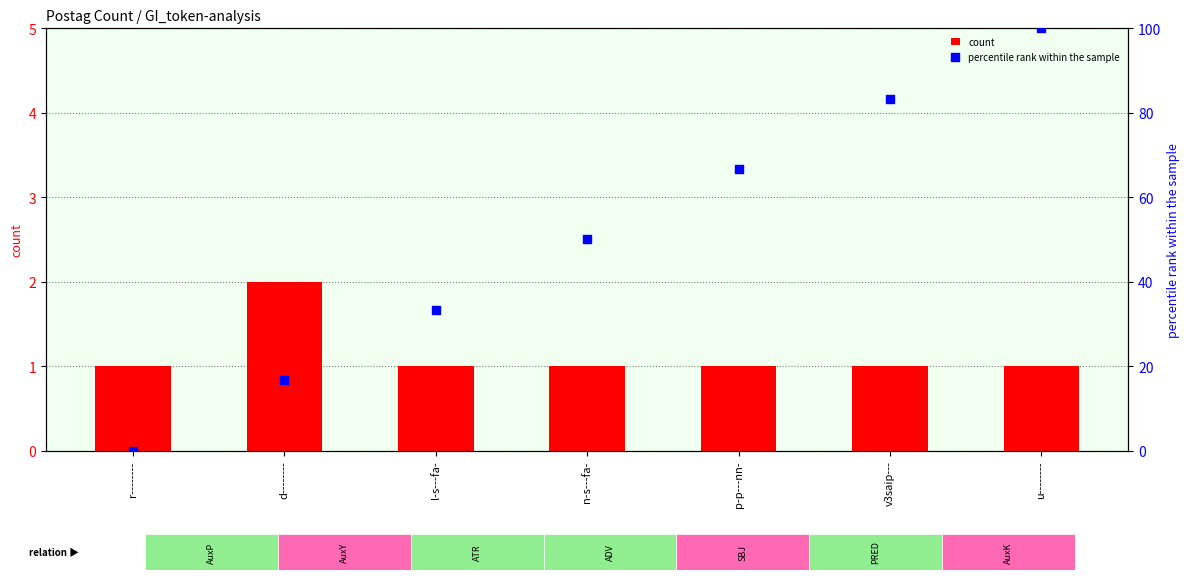

What are all the series names shown in the legend?

count, percentile rank within the sample